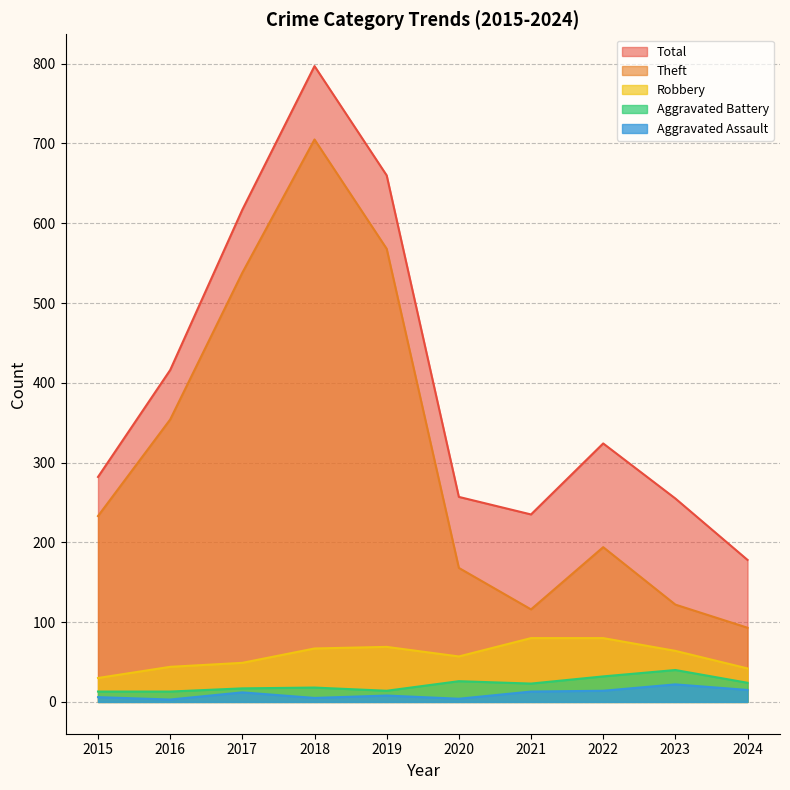

Reading right to left, list all the values displayed in this chart.

Aggravated Assault: 2024=15	2023=22	2022=14	2021=13	2020=4	2019=8	2018=5	2017=12	2016=3	2015=6
Aggravated Battery: 2024=24	2023=40	2022=32	2021=23	2020=26	2019=14	2018=18	2017=17	2016=13	2015=13
Robbery: 2024=42	2023=64	2022=80	2021=80	2020=57	2019=69	2018=67	2017=49	2016=44	2015=30
Theft: 2024=93	2023=122	2022=194	2021=116	2020=168	2019=568	2018=705	2017=538	2016=354	2015=233
Total: 2024=178	2023=255	2022=324	2021=235	2020=257	2019=660	2018=797	2017=617	2016=416	2015=282